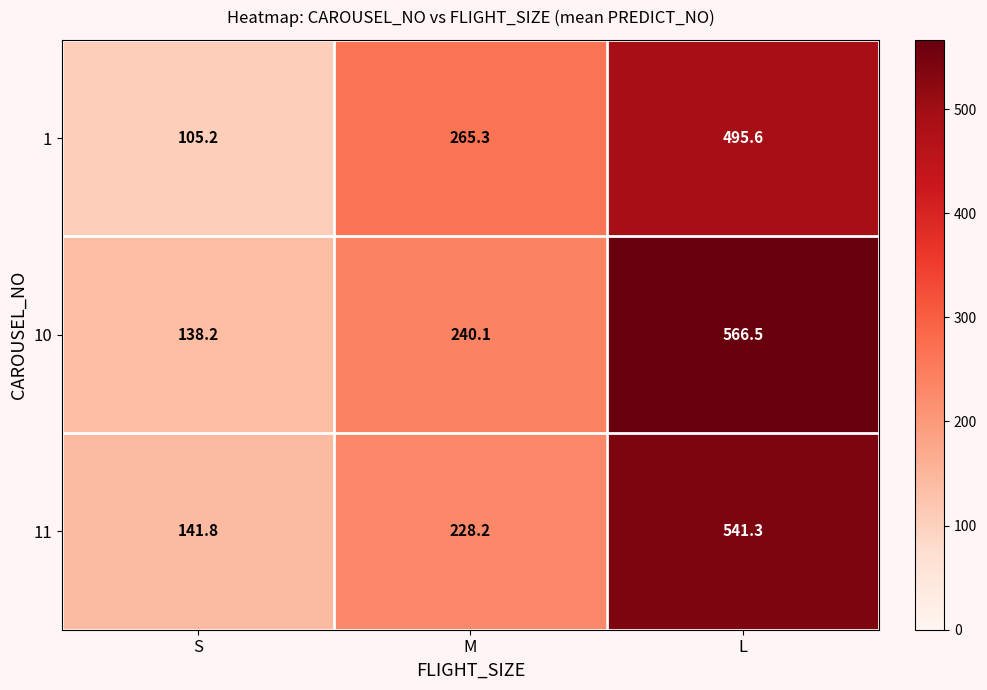

Reading left to right, transcribe all the data shown in this chart.

1: S=105.2	M=265.3	L=495.6
10: S=138.2	M=240.1	L=566.5
11: S=141.8	M=228.2	L=541.3